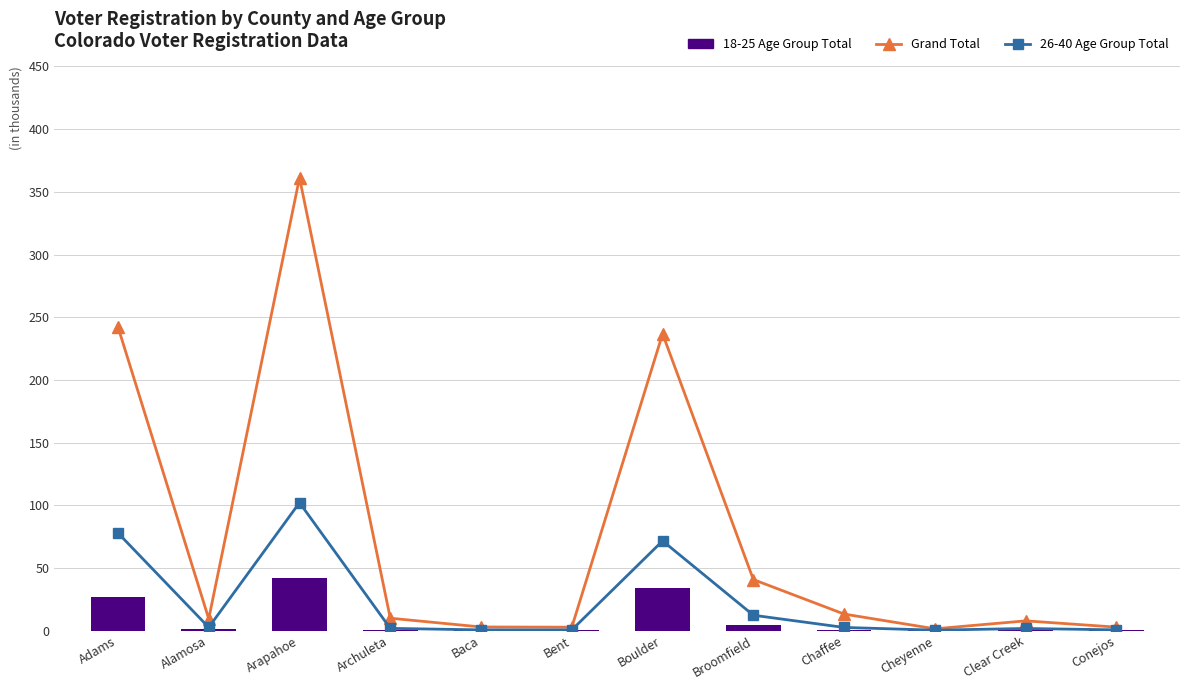

How many data points does each series have?

12